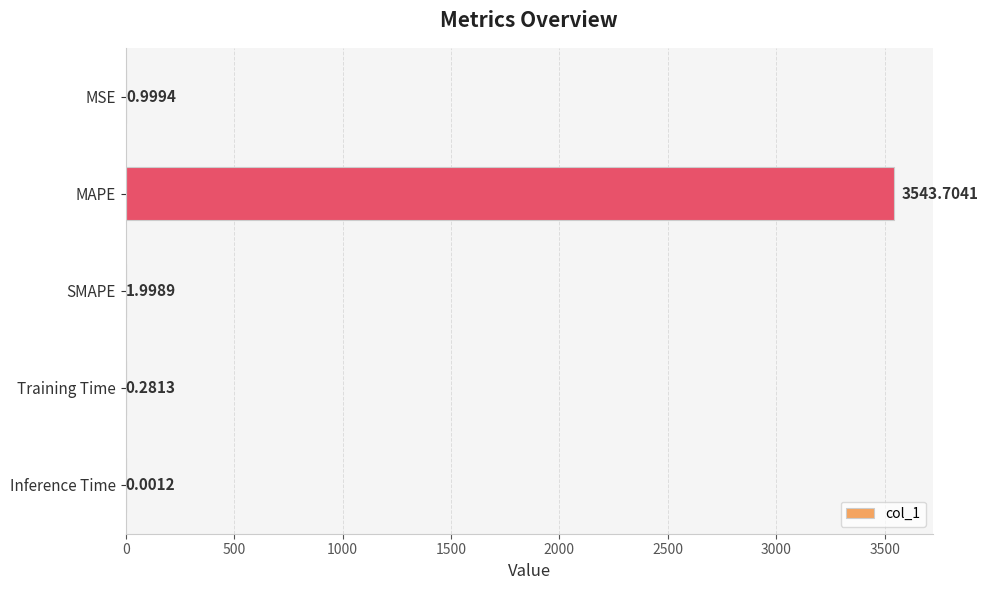

What is the change in value from MAPE to Inference Time?

-3543.7